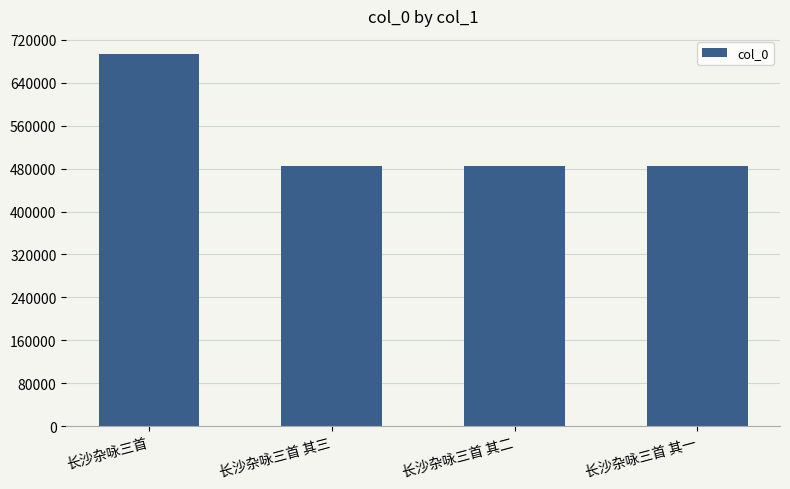

What is the change in value from 长沙杂咏三首 to 长沙杂咏三首 其三?

-208235